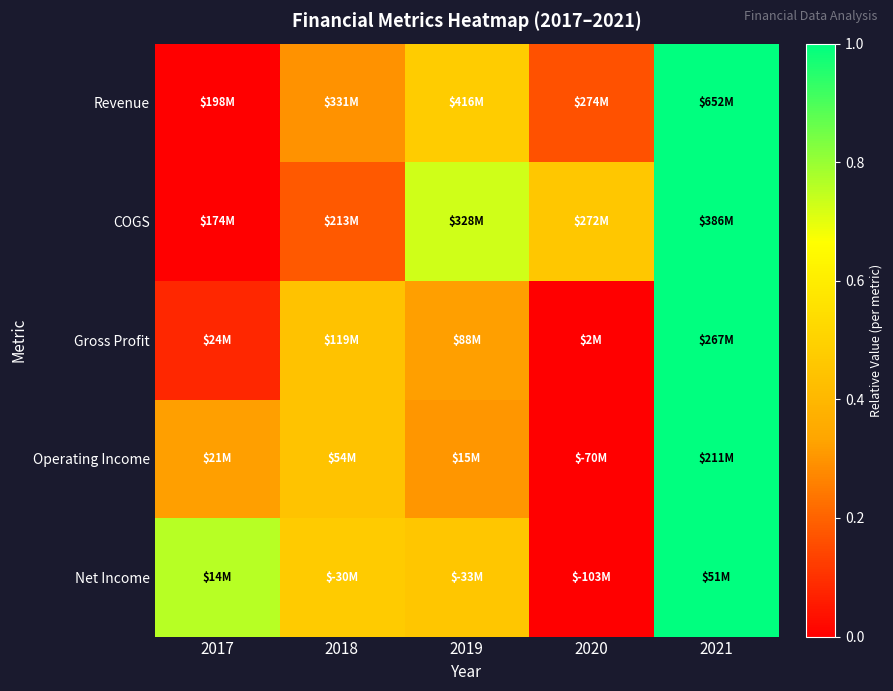

How many distinct data groups are displayed?

5